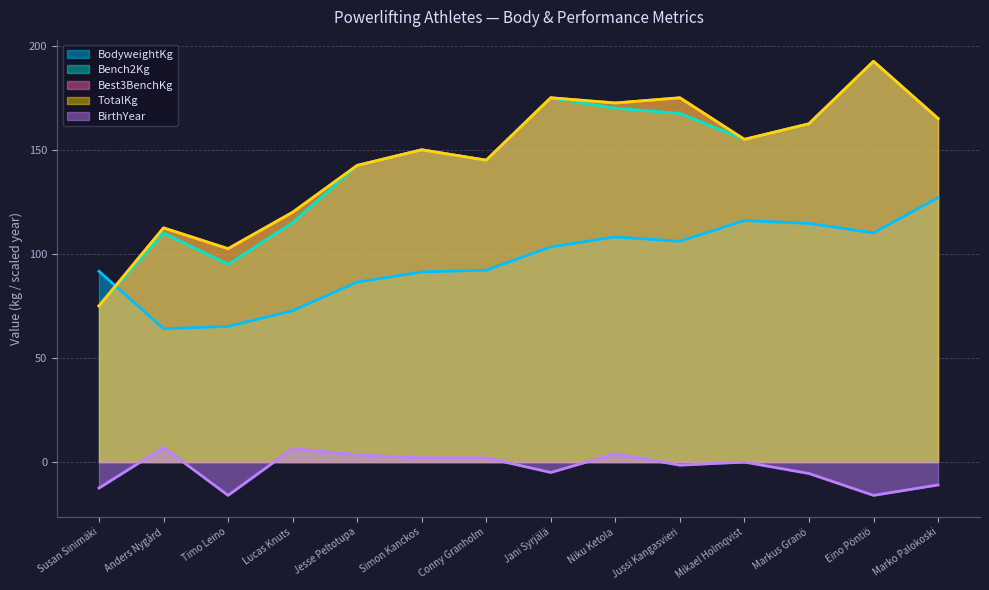

At which category does the chart reach its minimum across all series?

Timo Leino